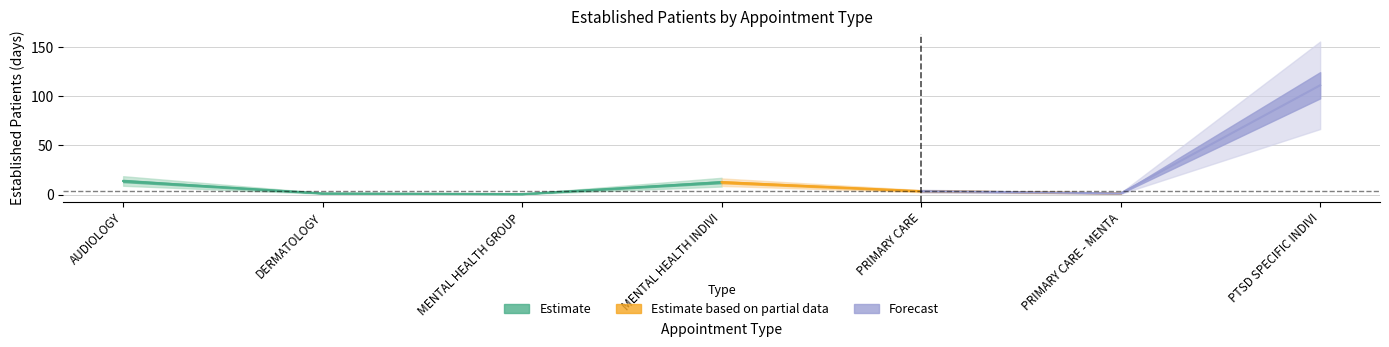

What is the label of the 3rd point from the left?

MENTAL HEALTH GROUP